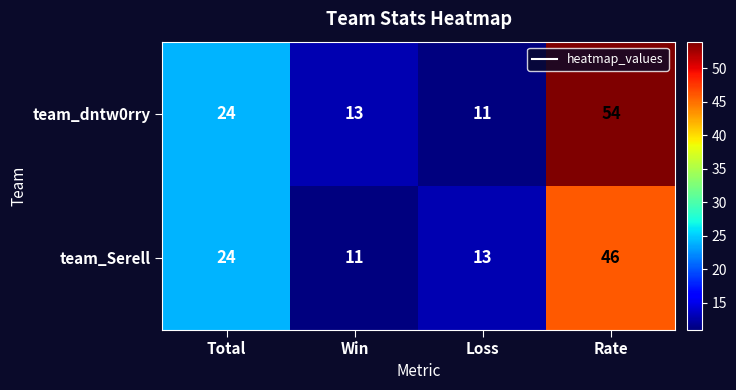

Is it true that team_Serell equals 24 at Total?

True